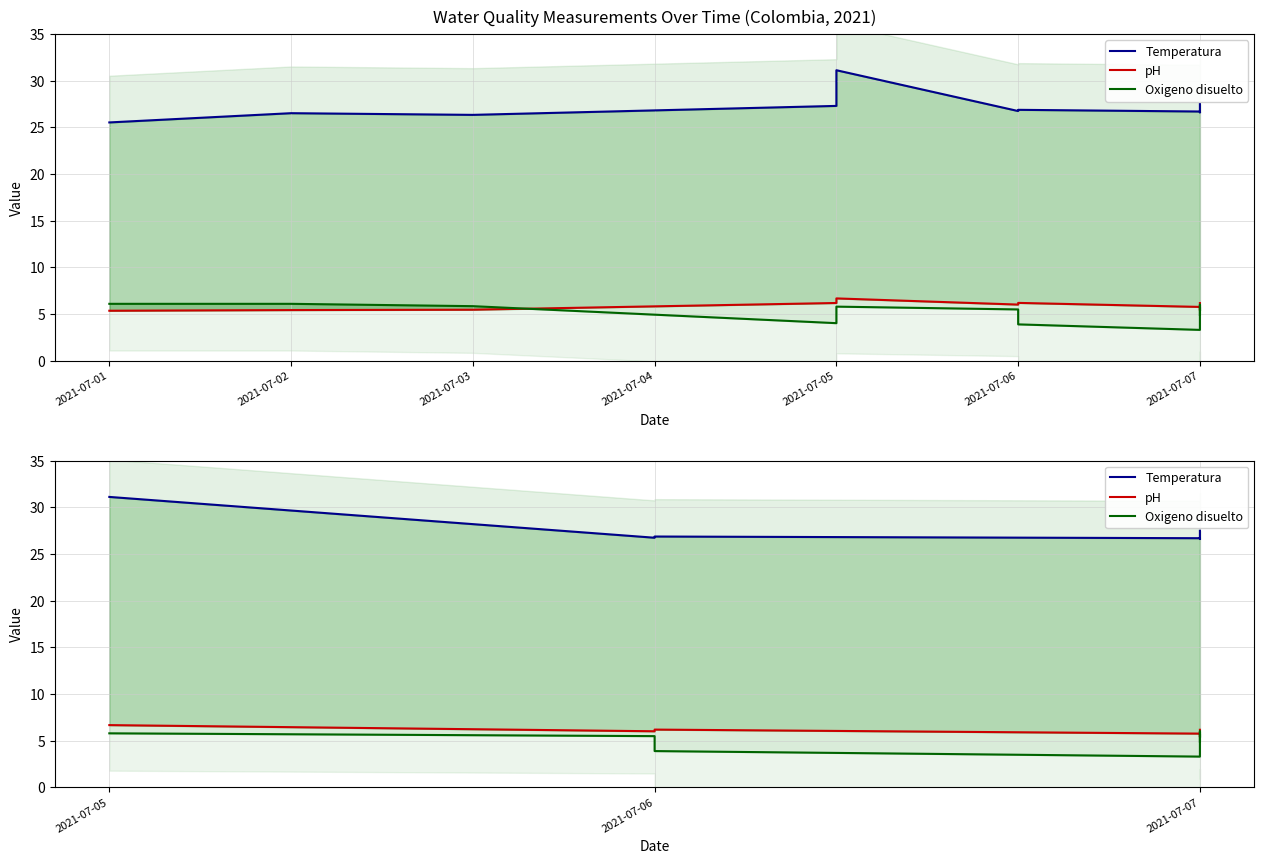

Is the value of Oxigeno disuelto at 2021-07-07 greater than the value of Temperatura at 2021-07-06?

No